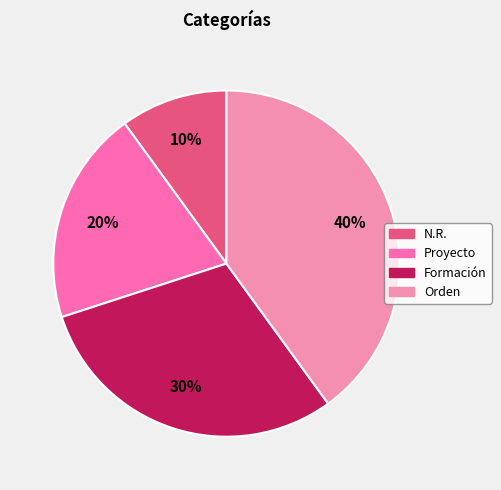

Approximately how many times larger is the value at Formación compared to N.R.?

3.0